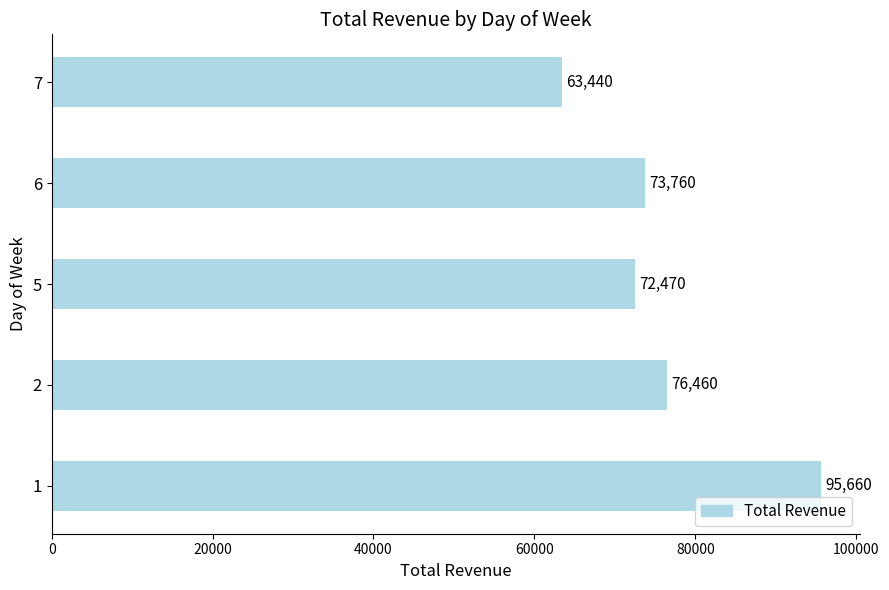

Rank the categories by value from lowest to highest.

7, 5, 6, 2, 1